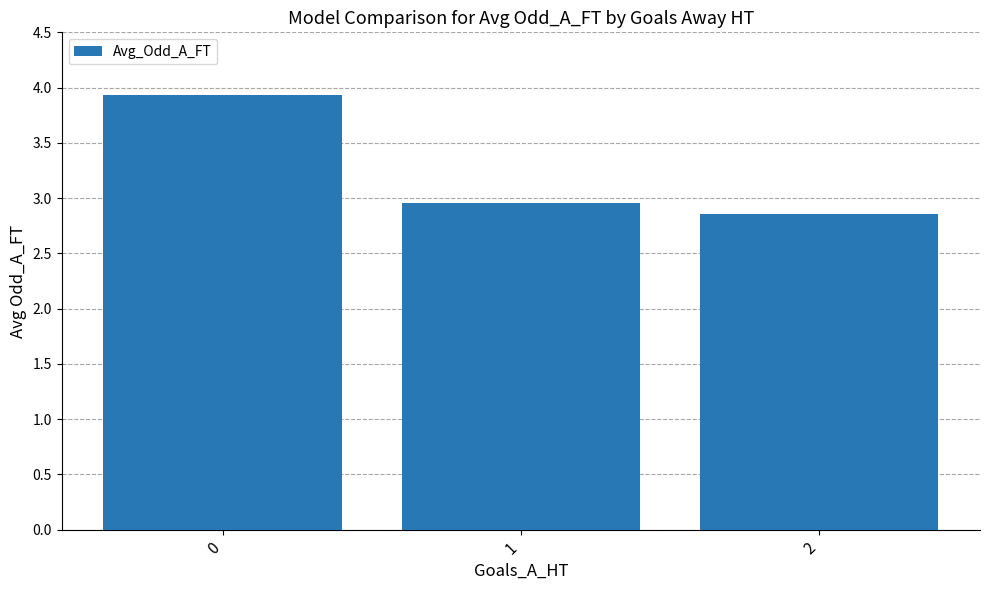

What is the value of the 3rd bar from the left?

2.9